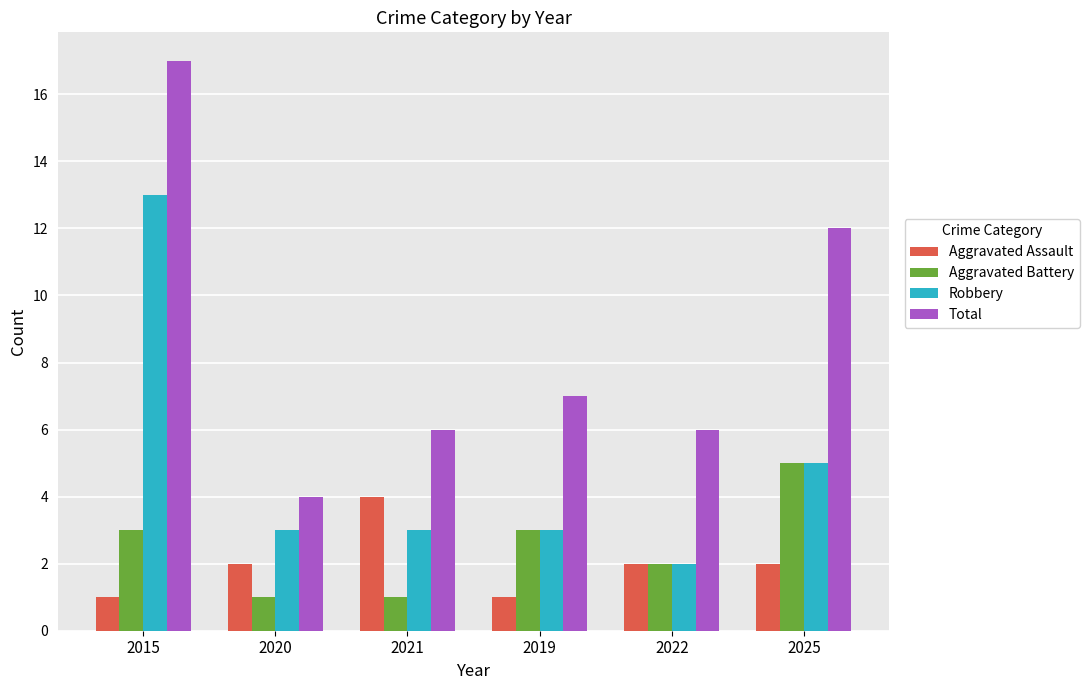

At how many categories does at least one series exceed 15?

1